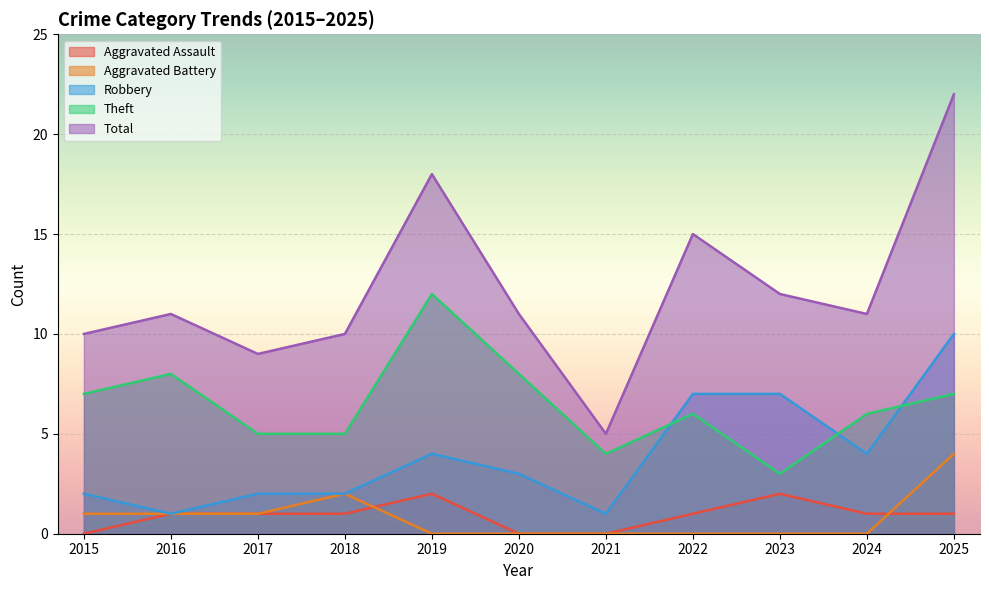

What is the highest value of the Aggravated Battery series?

4